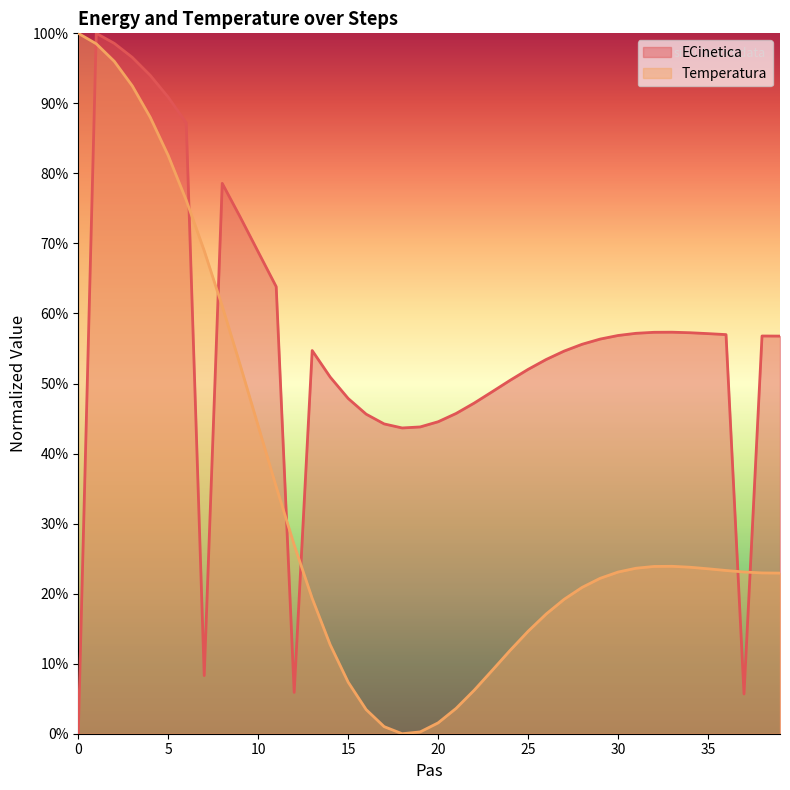

True or false: Temperatura has more than 0 interior local peaks.

True